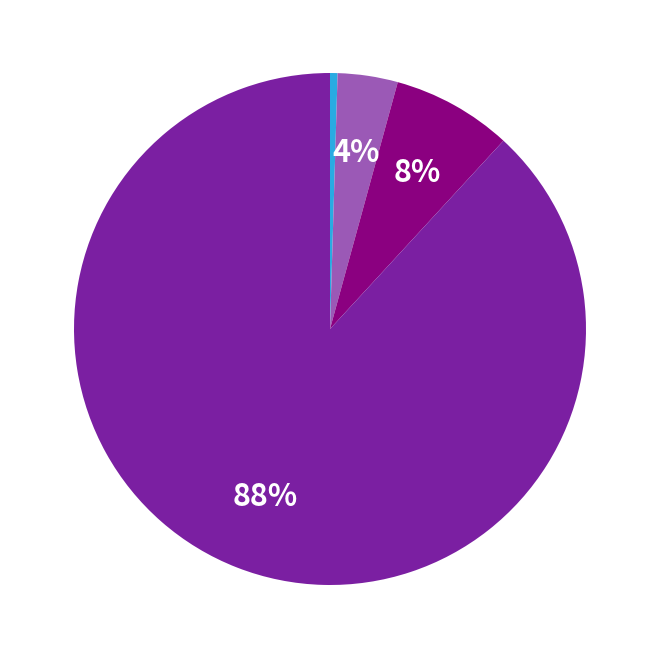

To the nearest percent, what is the average slice percentage?

25%